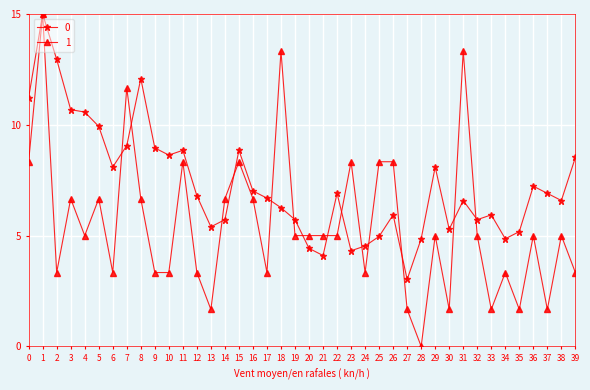

What is the spread (max minus min) of values at 34?

1.5